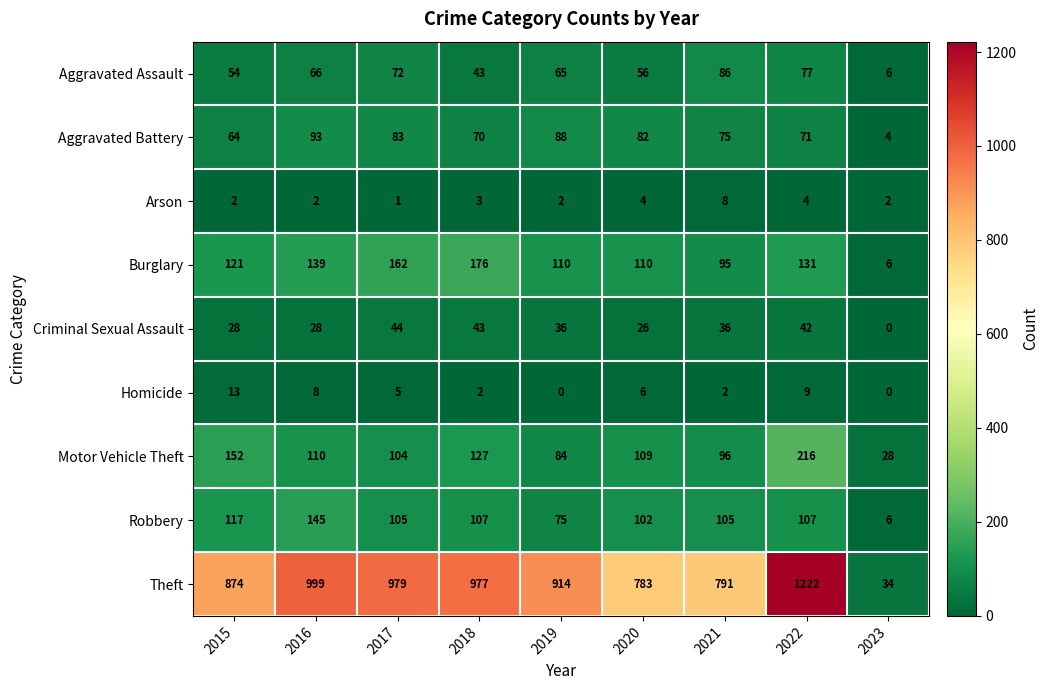

What is the average value of the Arson series?

3